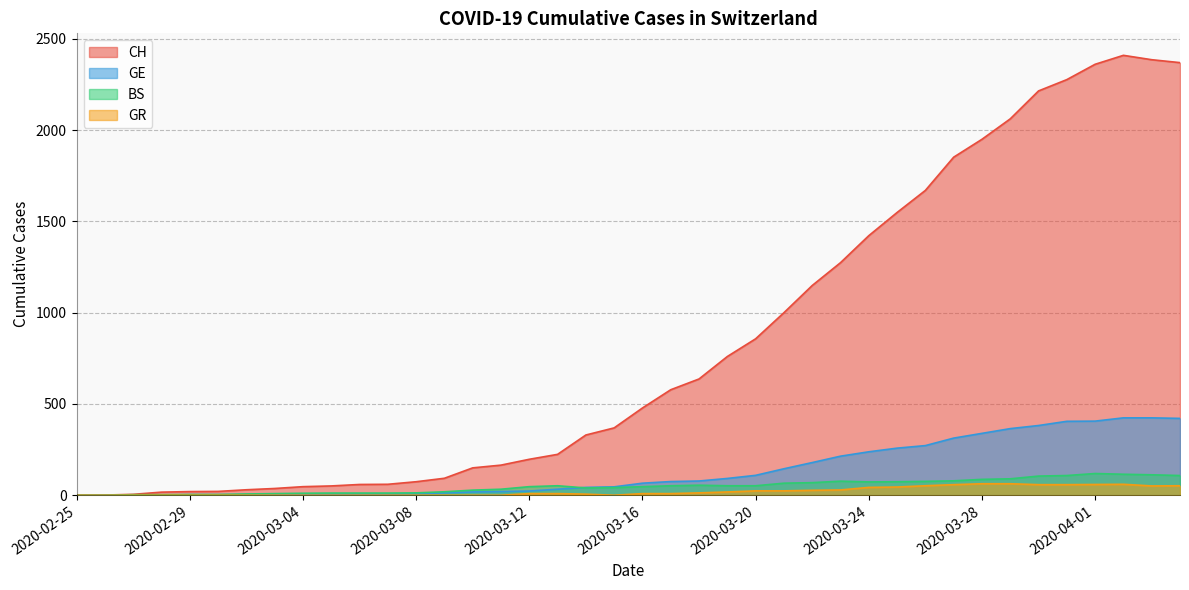

How many series are shown in this chart?

4